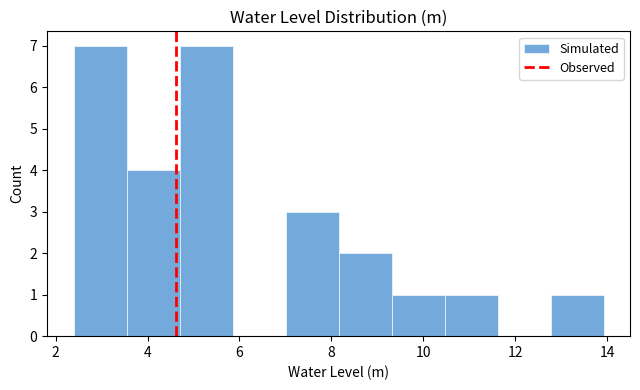

How tall is the bar that spans 7.0 to 8.2 on the x-axis? Neither the bar edges nor the heights are printed on the chart, so give them approximately, as read against the axes.

3